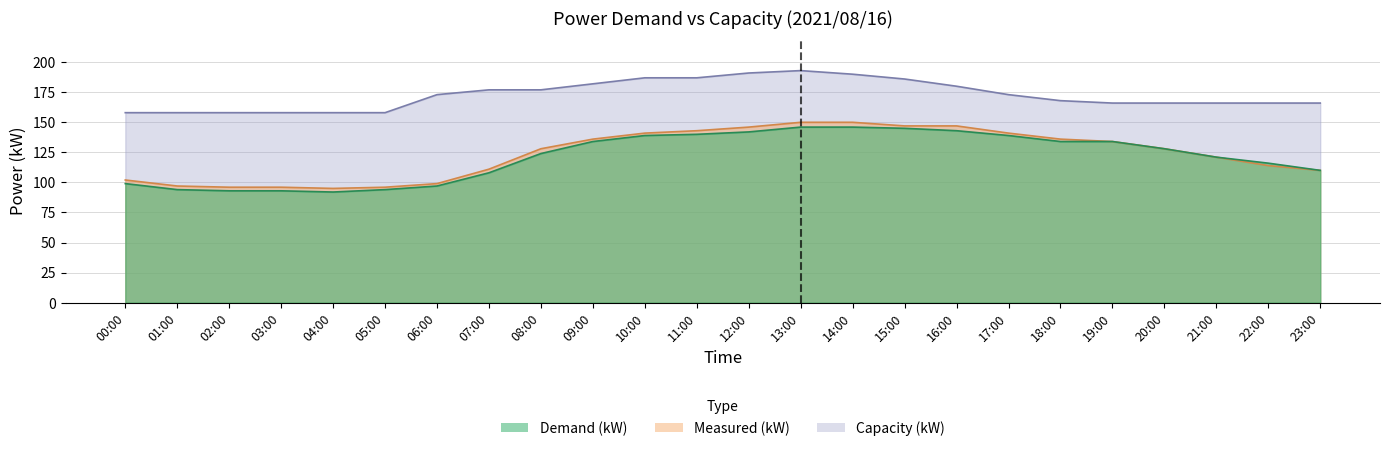

How many values in the Measured (kW) series are below 128?

11